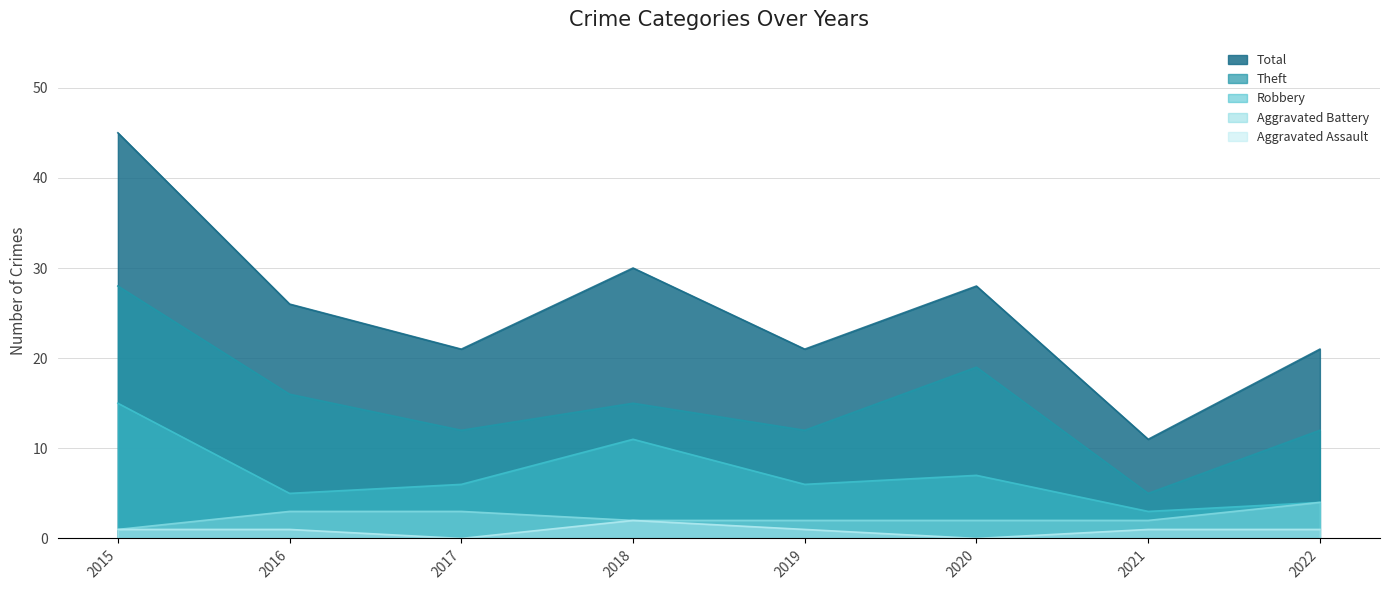

What is the average value of the Theft series?

15